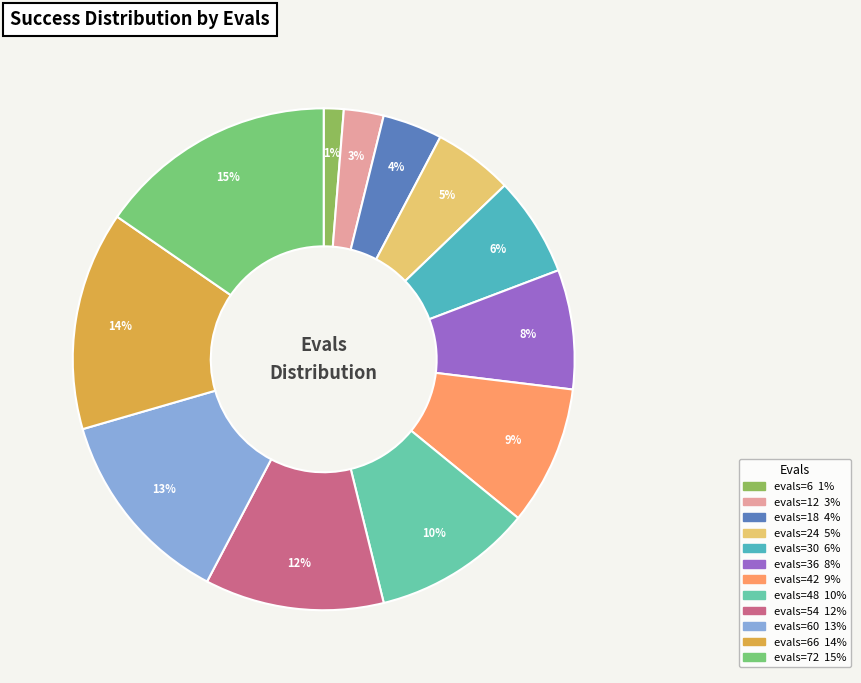

What is the smallest slice in the pie chart?

evals=6